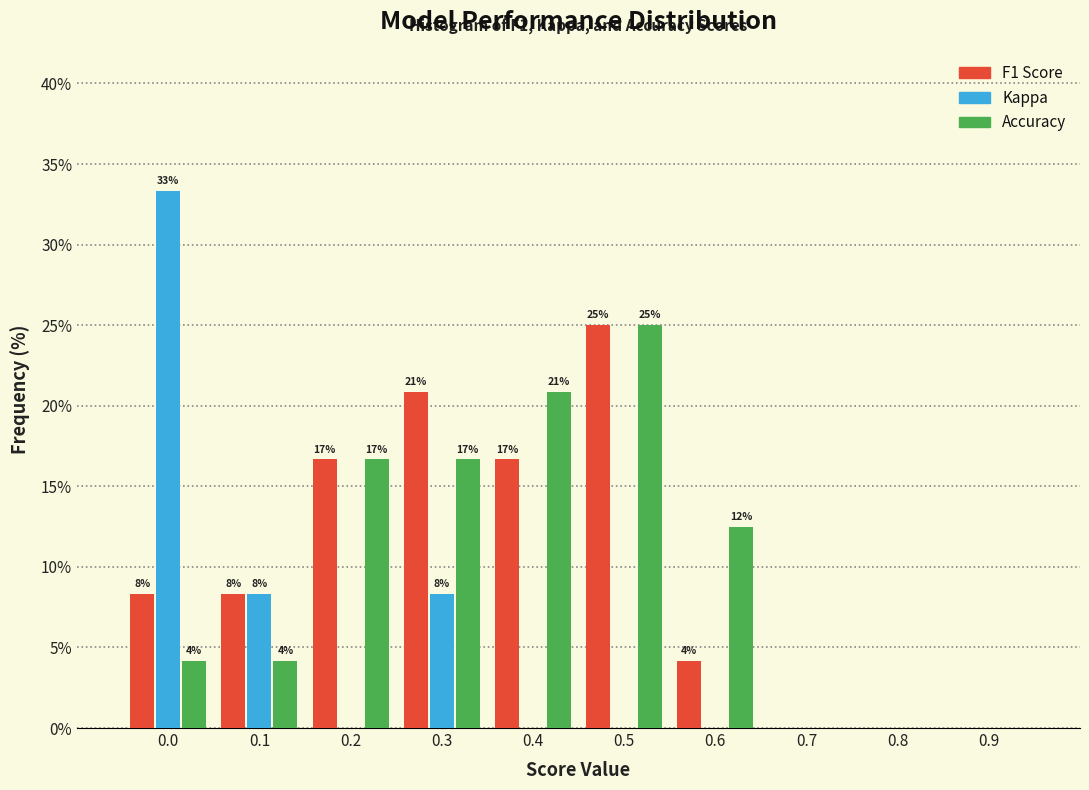

What are all the series names shown in the legend?

F1 Score, Kappa, Accuracy